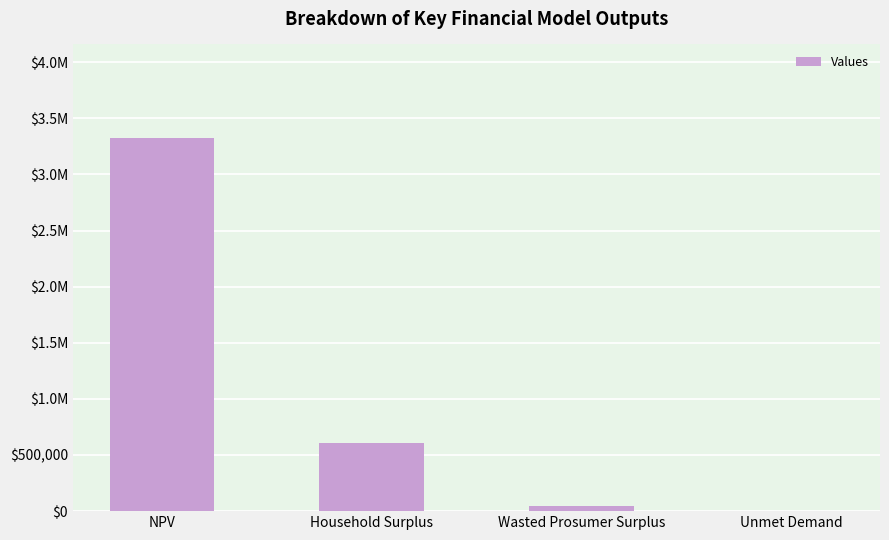

How many values are below 604114?

2